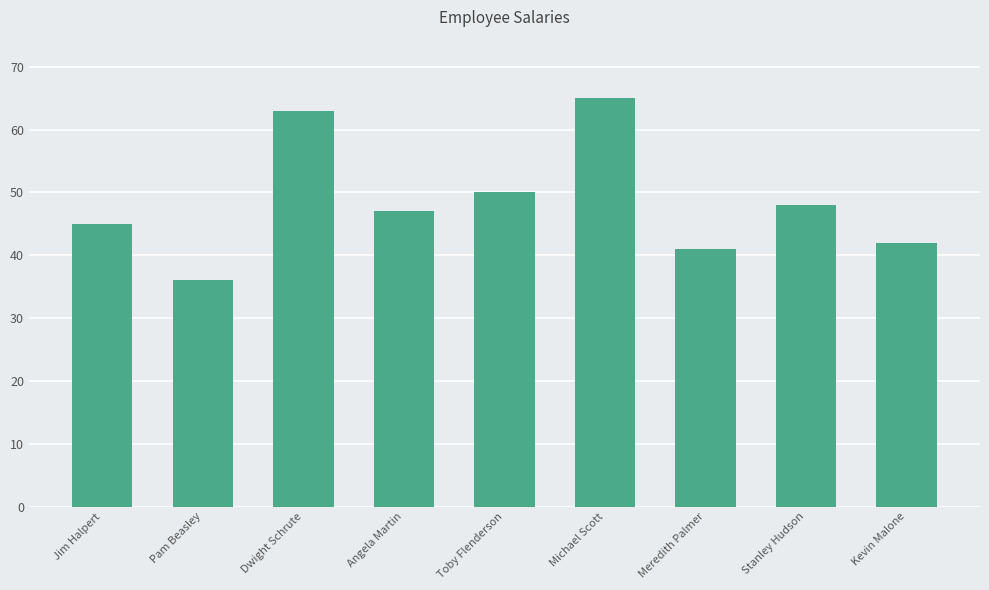

What is the ratio of the value at Stanley Hudson to the value at Angela Martin?

1.0